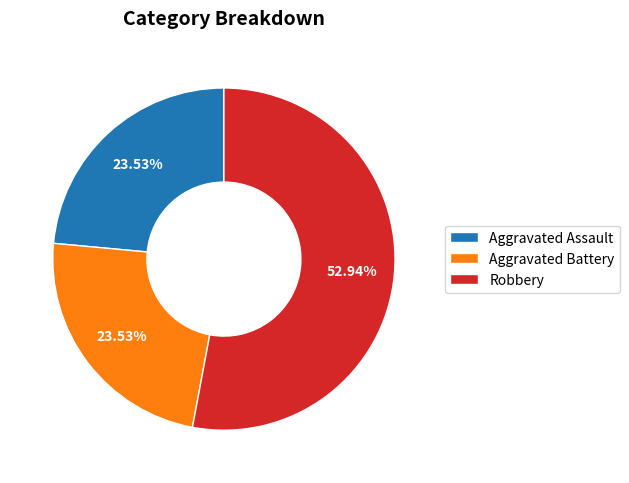

Count the number of slices in the pie.

3